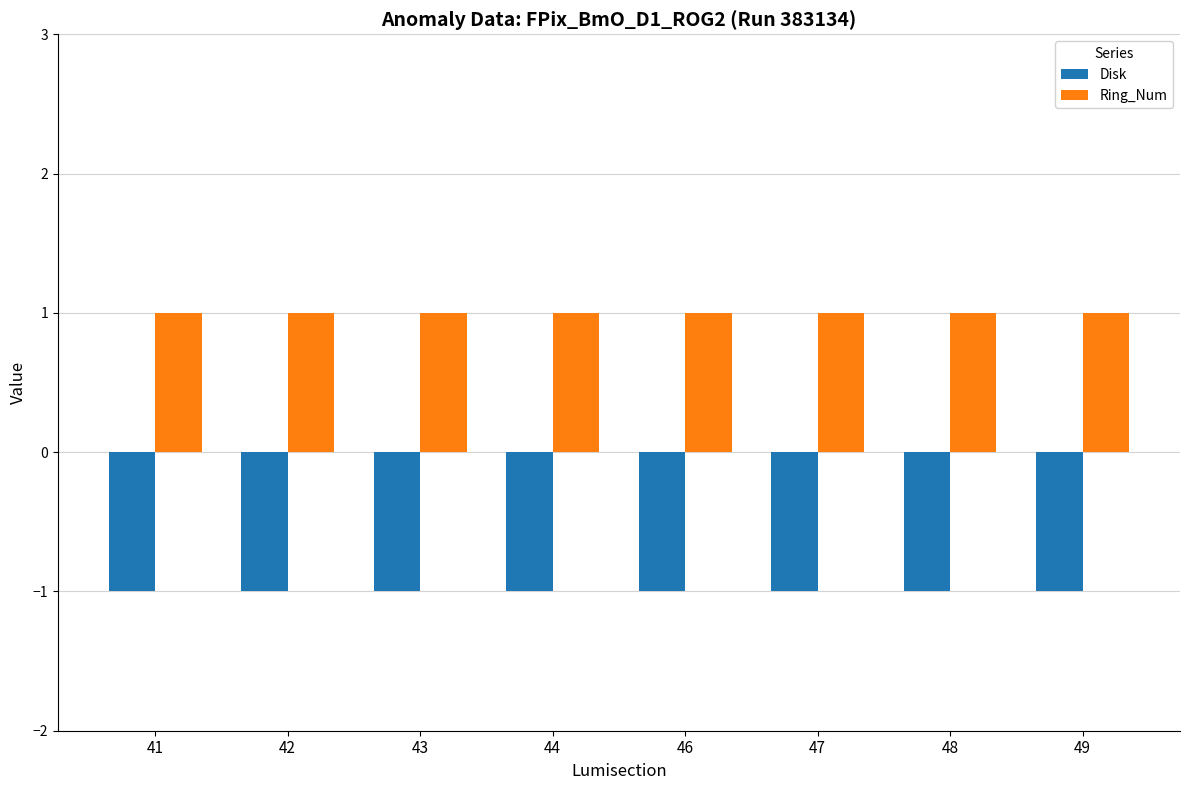

True or false: Ring_Num has a value of 1 at 44.

True